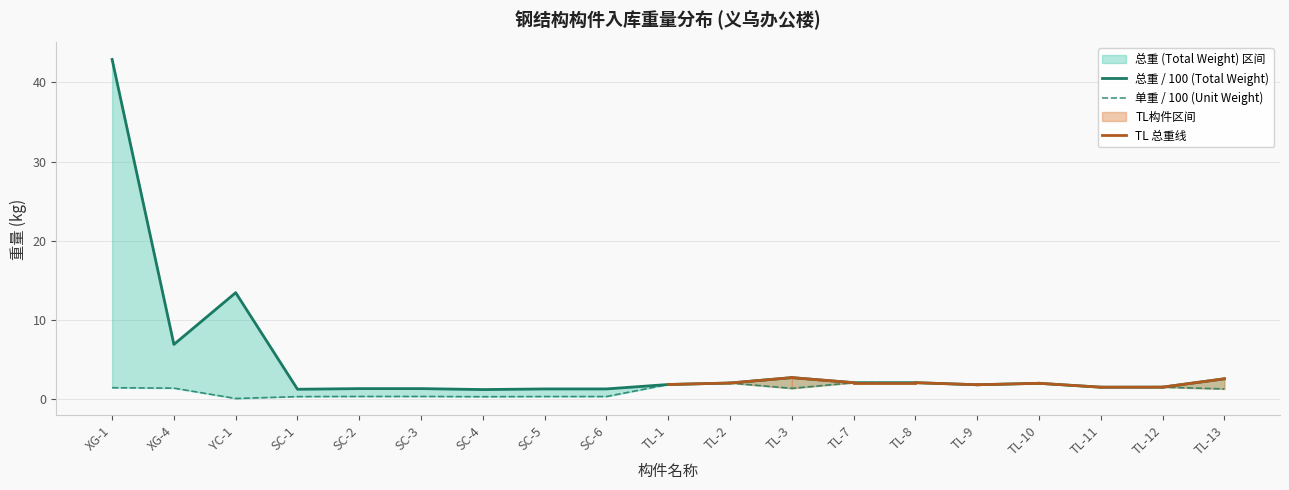

What is the label of the 12th point from the left?

TL-3